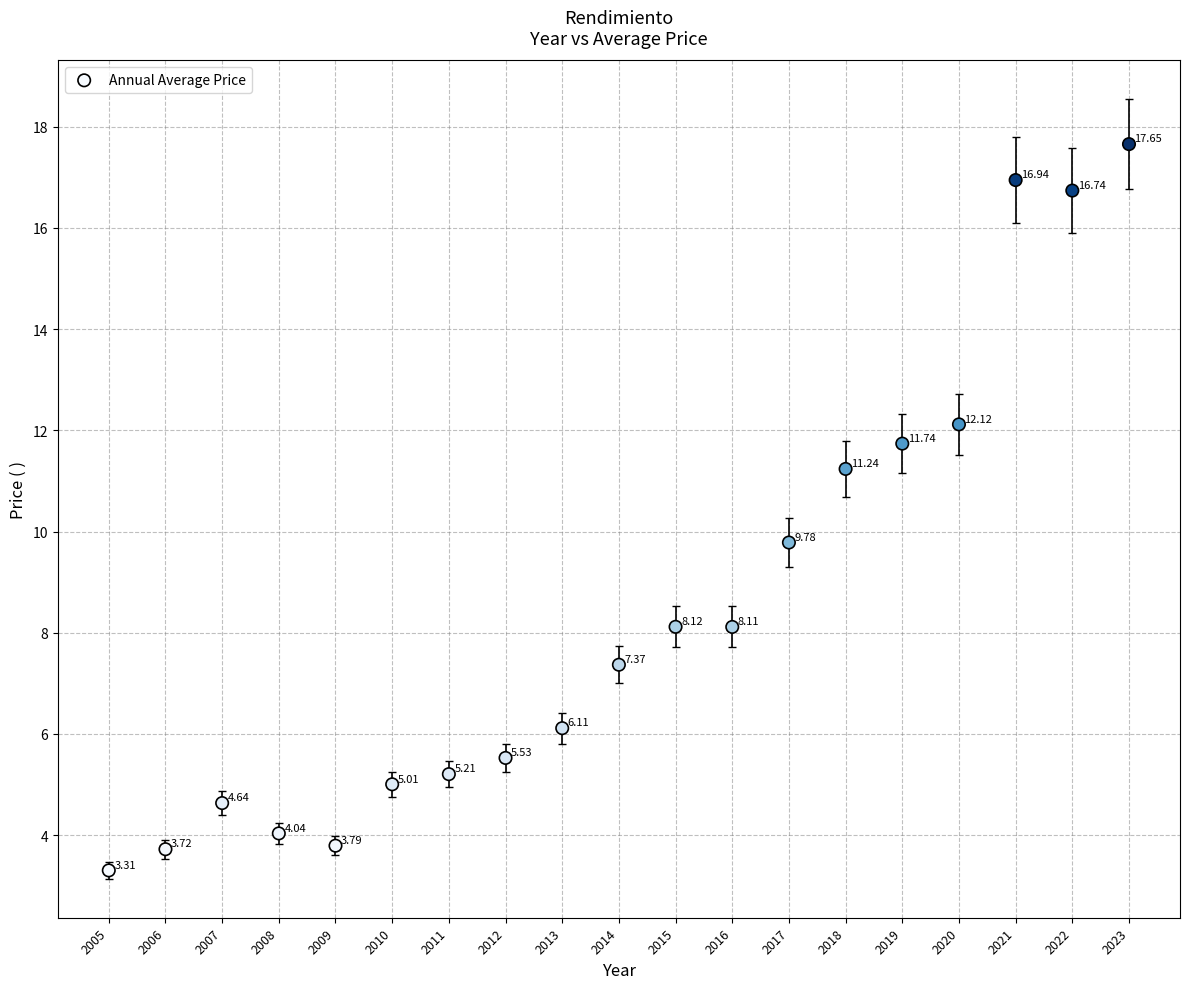

What is the range of X values (max minus min)?

18.0